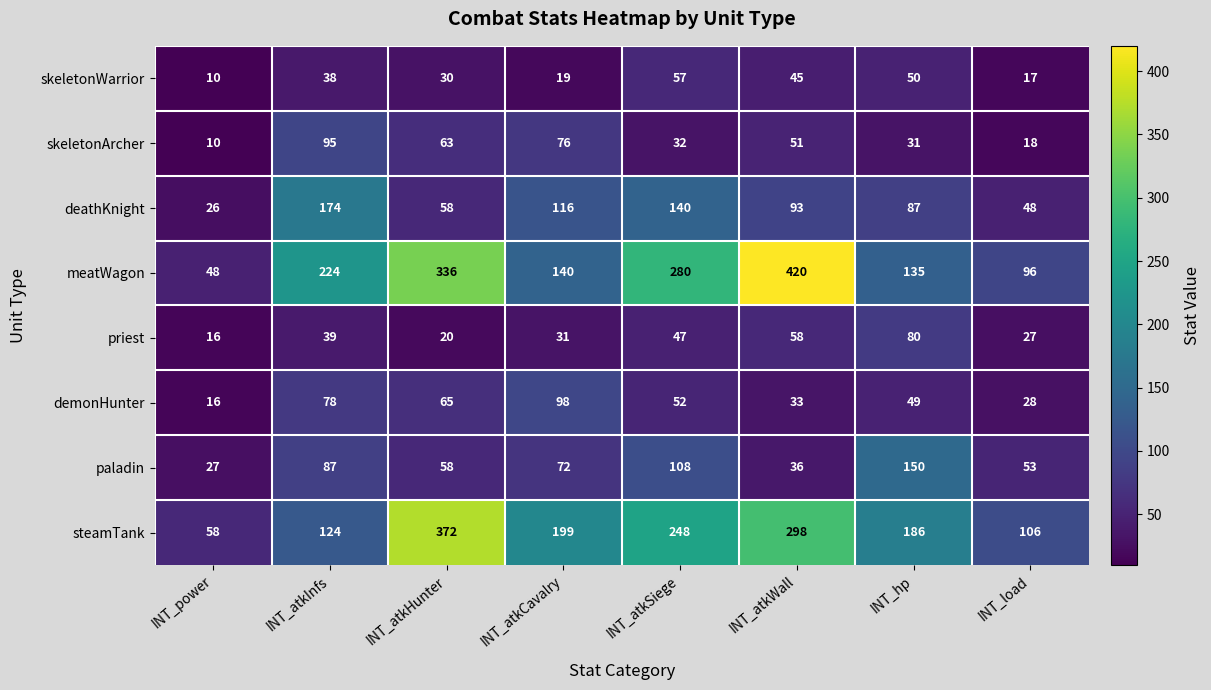

How many values in the deathKnight series are below 93?

4